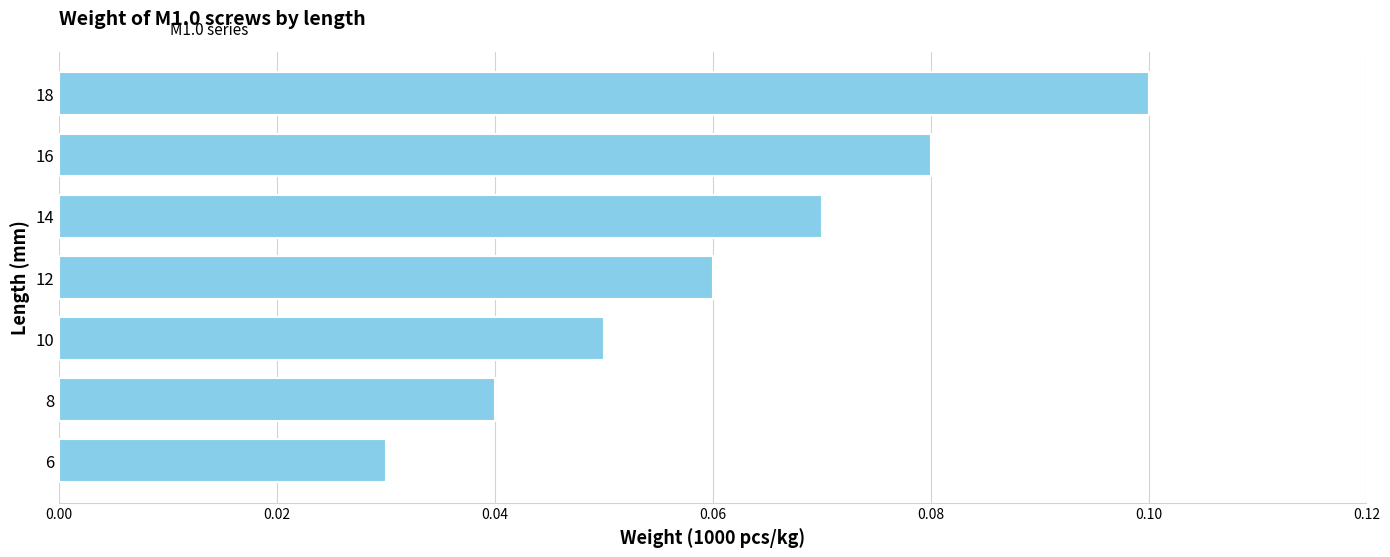

Which has a higher value, 18 or 14?

18